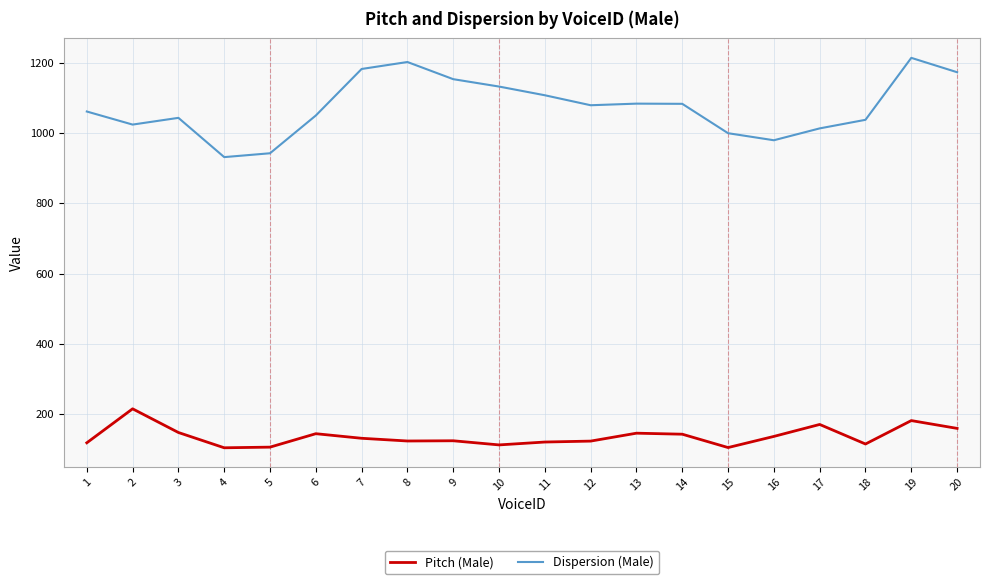

At which label does Dispersion (Male) reach its peak?

19